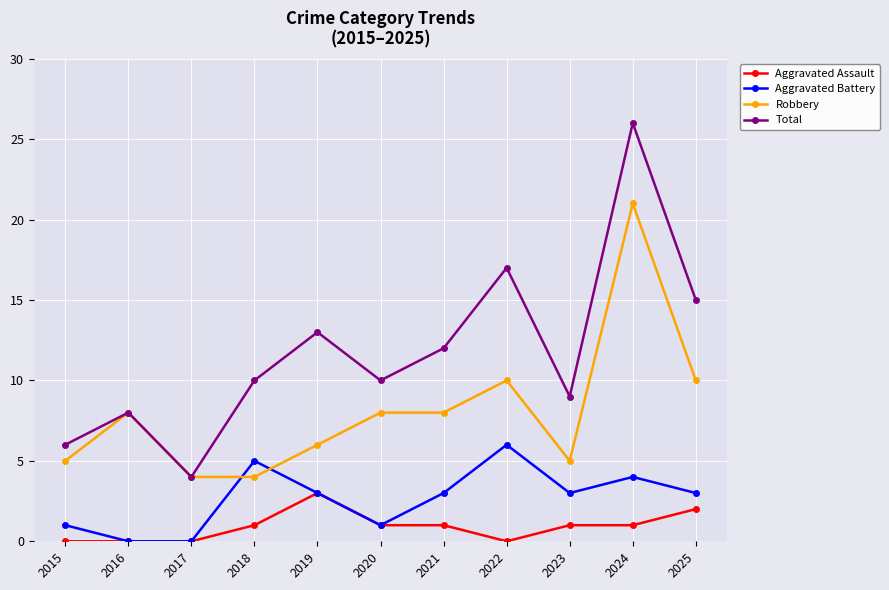

How many data points does each series have?

11